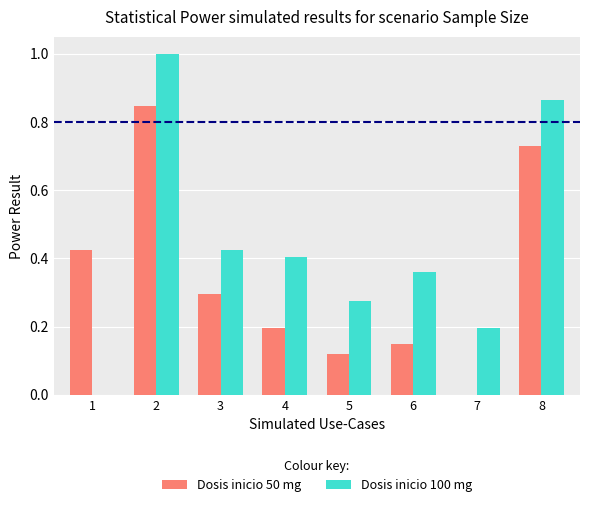

Is the value of Dosis inicio 100 mg at 1 greater than the value of Dosis inicio 50 mg at 8?

No